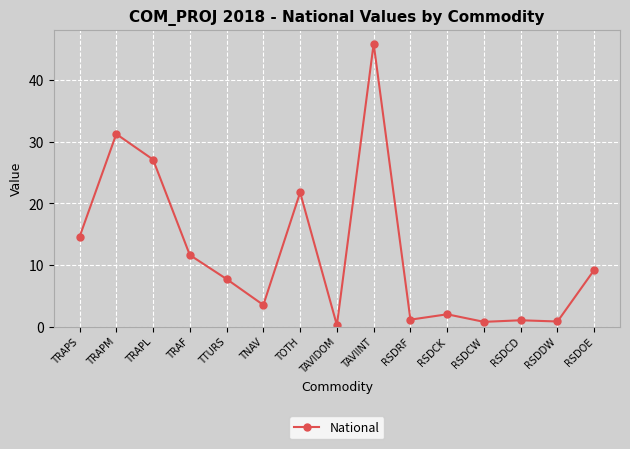

What is the change in value from TRAPL to TAVIINT?

+18.8